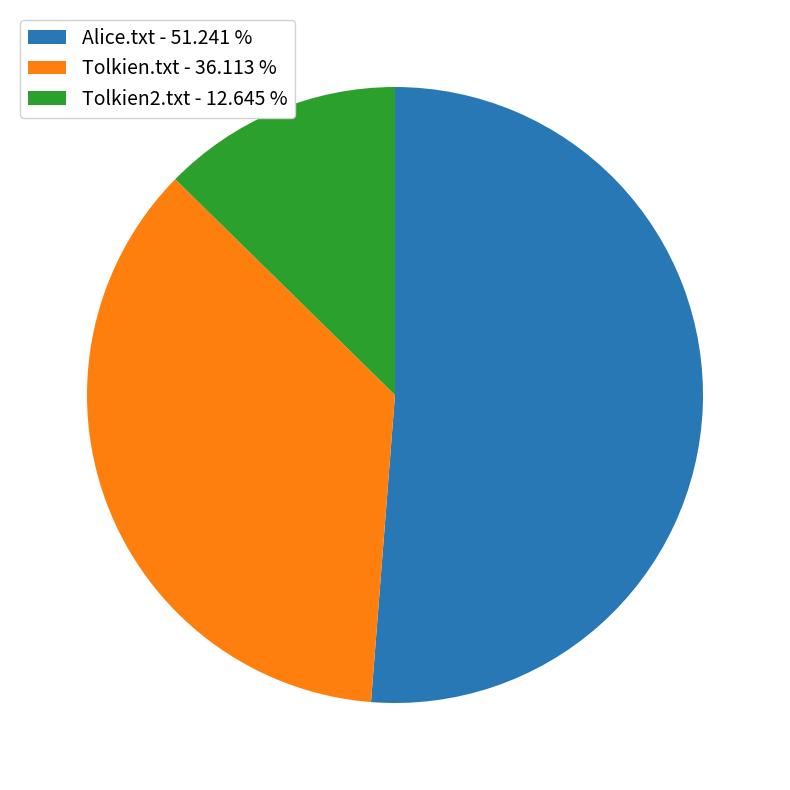

Which slice is the smallest?

Tolkien2.txt